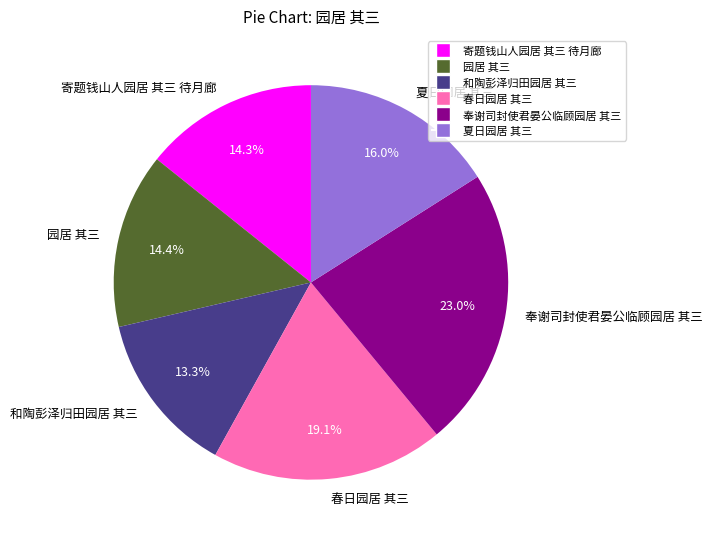

What percentage do 和陶彭泽归田园居 其三 and 奉谢司封使君晏公临顾园居 其三 together represent?

36.3%